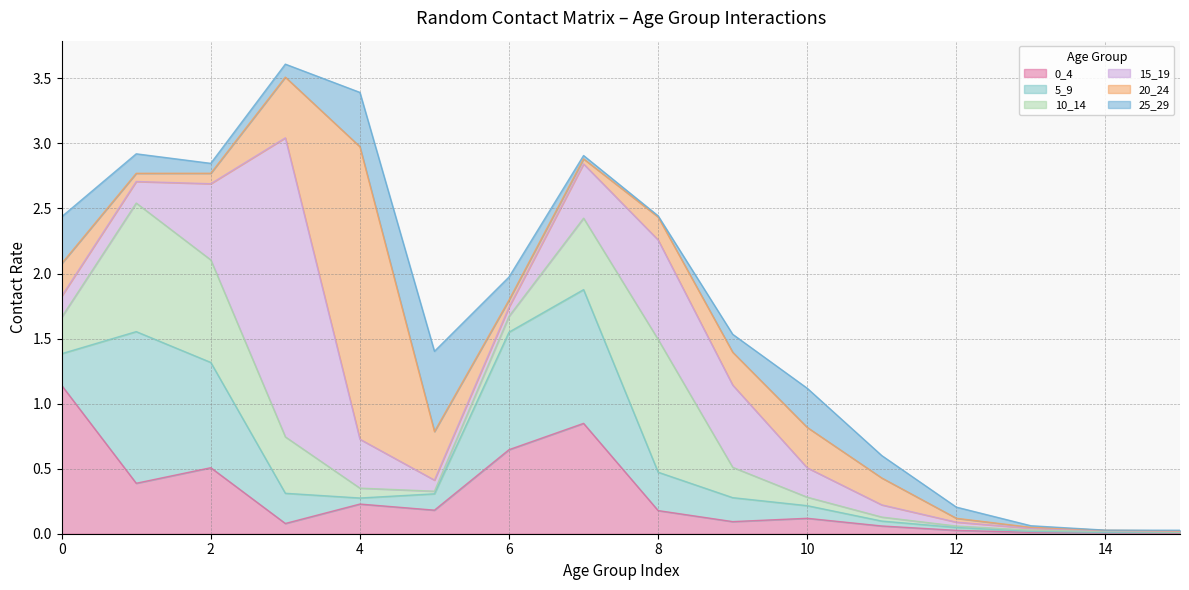

How many lines are shown in the chart?

6